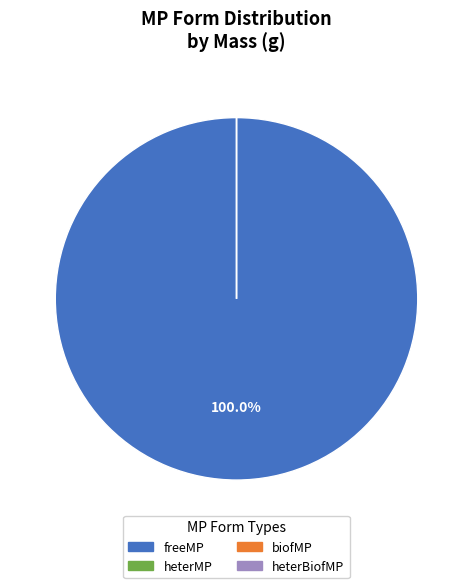

Does heterBiofMP account for over 50% of the chart?

No